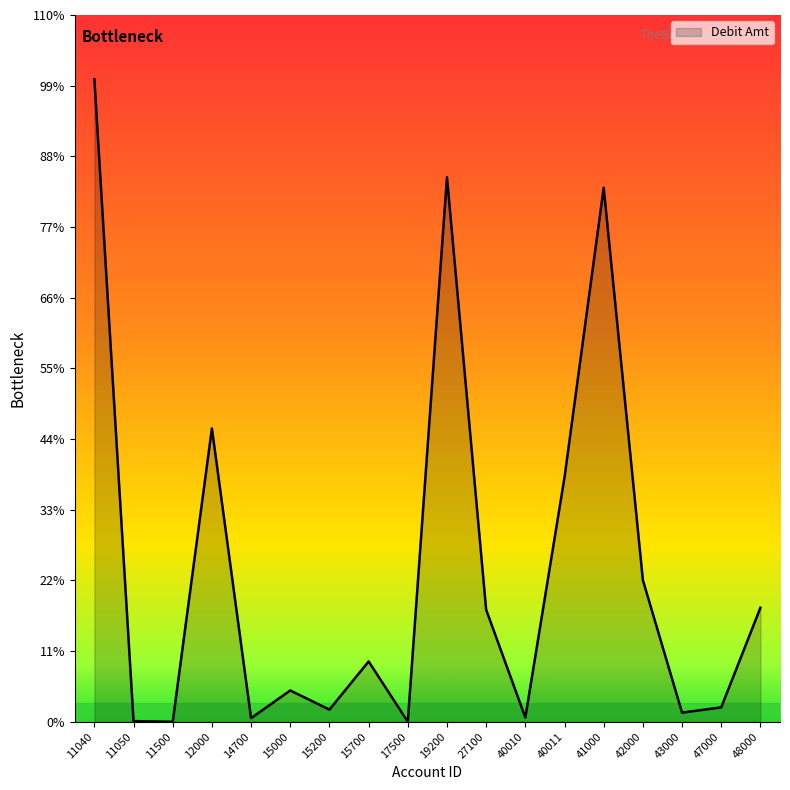

Is this an area chart (filled region under the line)?

Yes